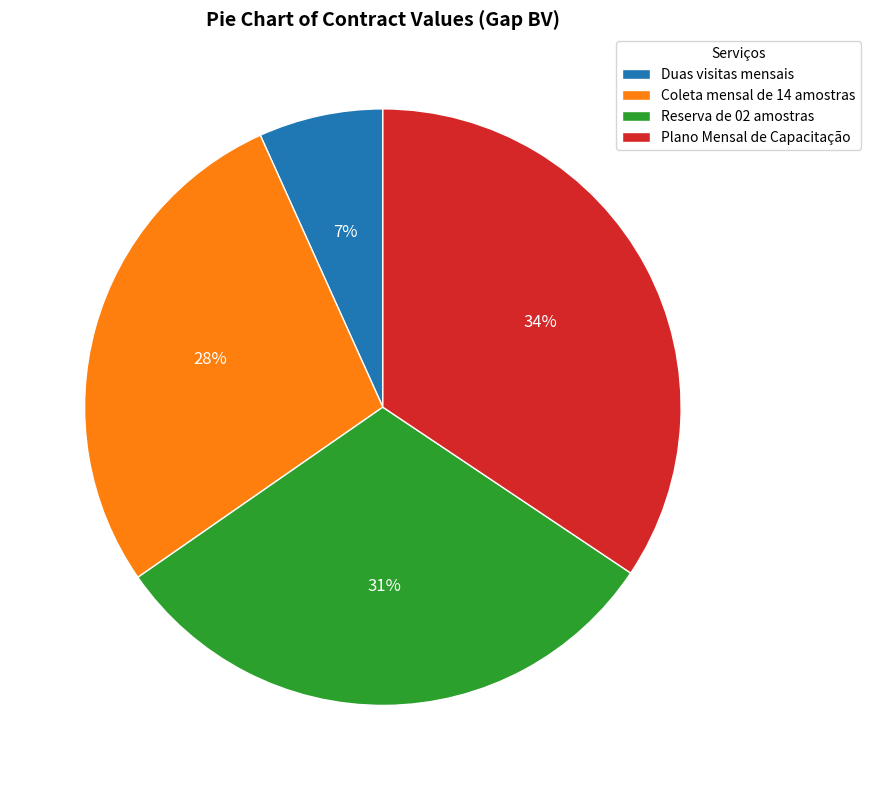

To the nearest percent, what percentage of the pie is Coleta mensal de 14 amostras?

28%